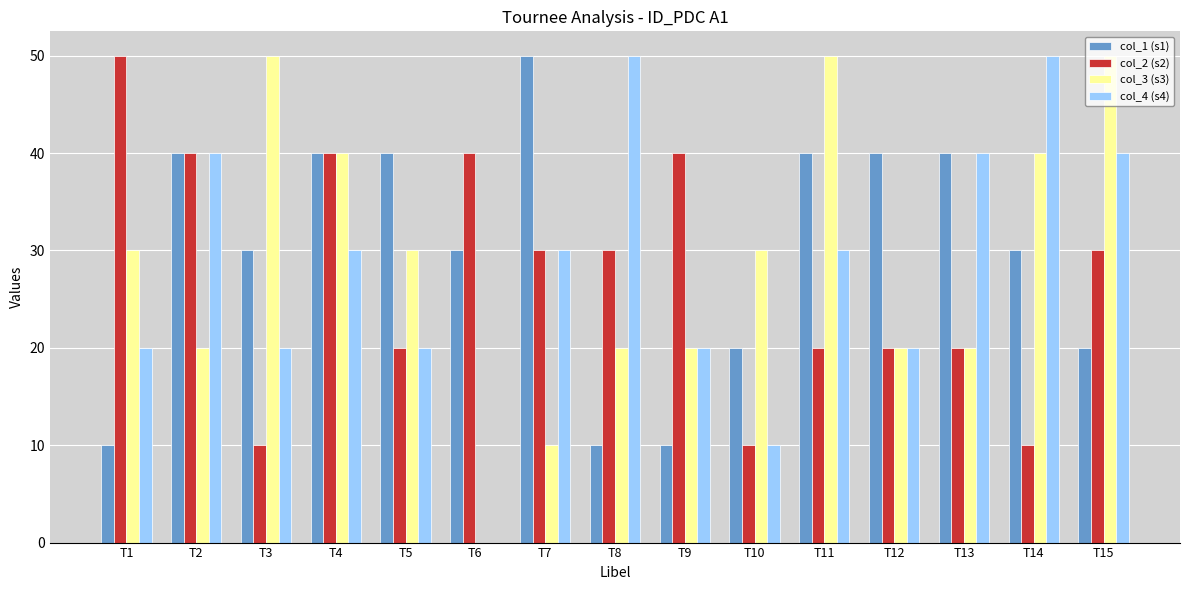

How many col_4 (s4) values are between 20 and 40?

11